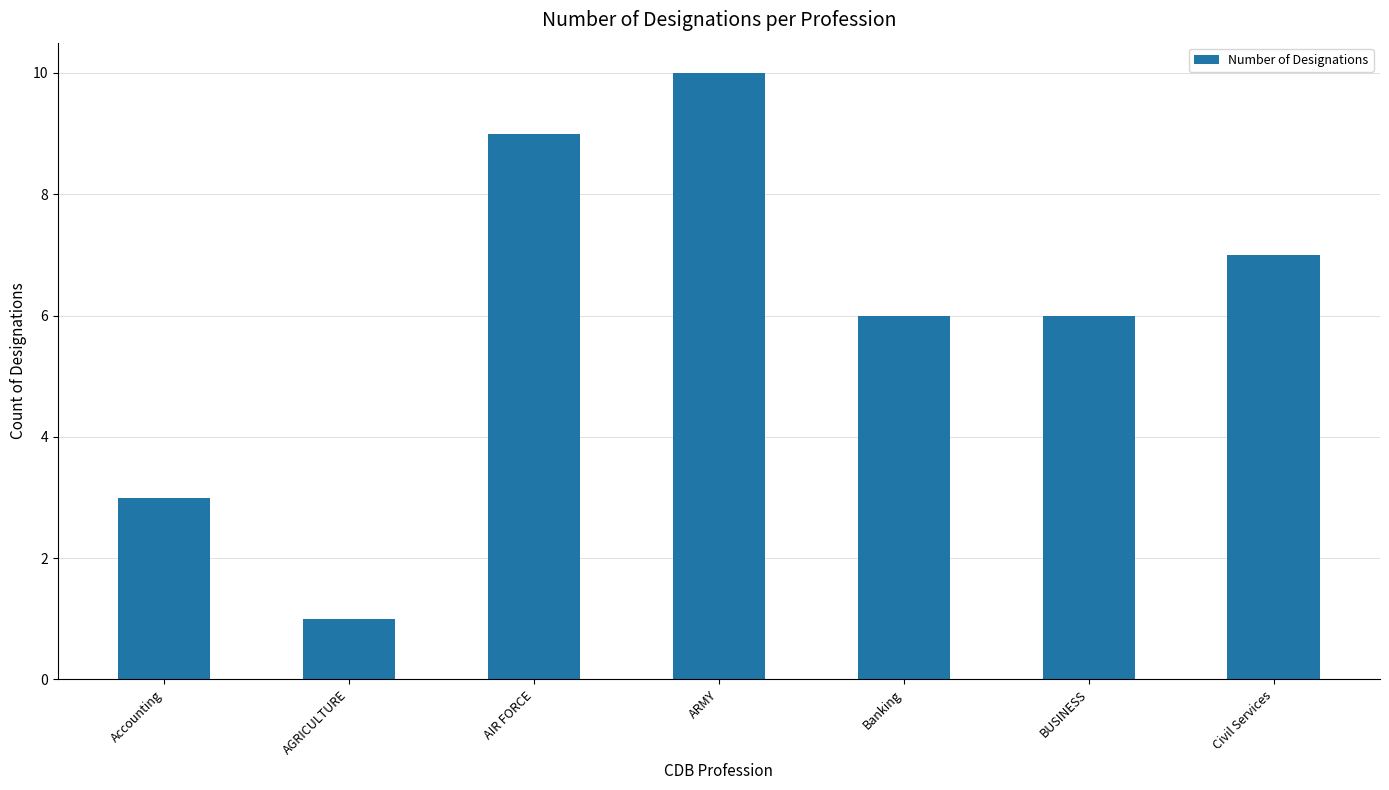

The value at Banking is 6. True or false?

True